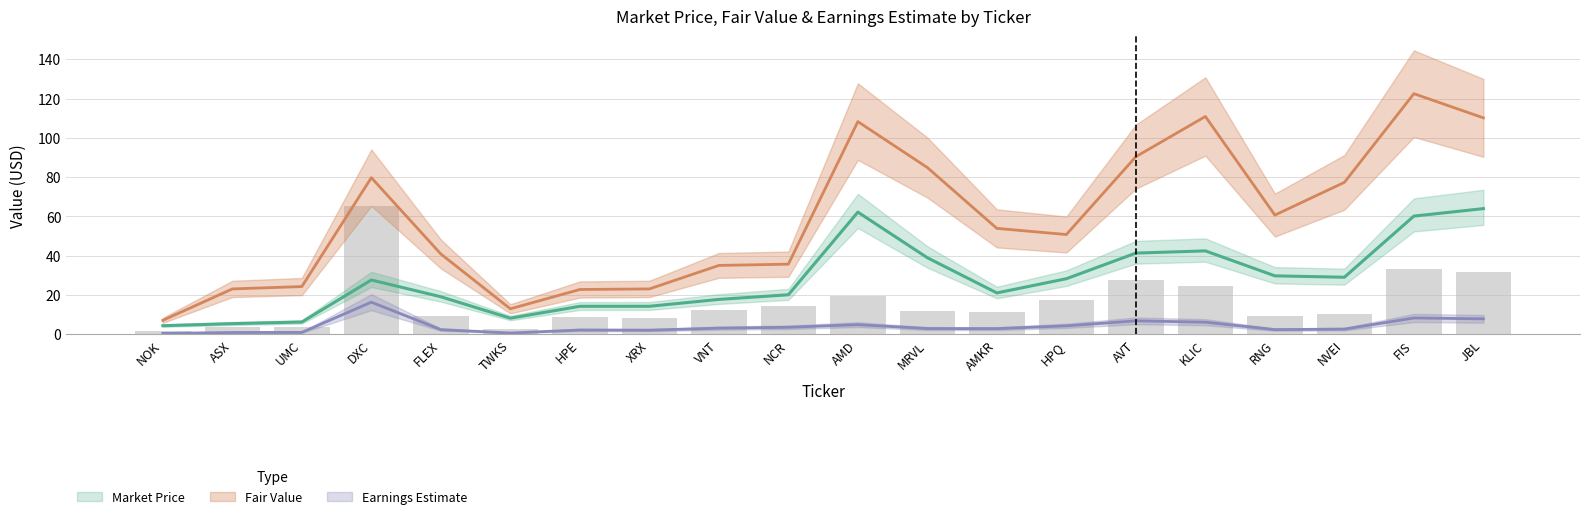

How many series are shown in this chart?

3